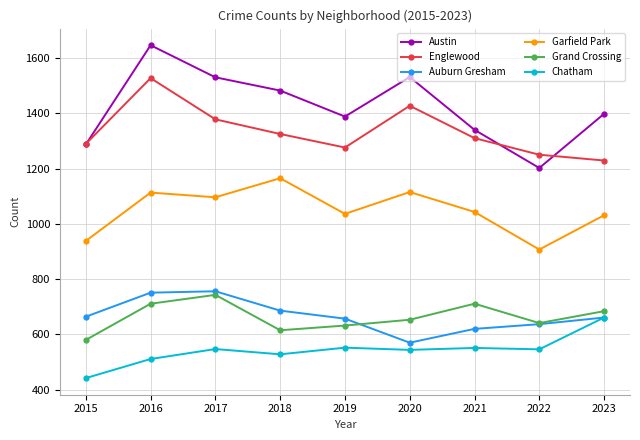

What value does the Auburn Gresham series have at 2017, to the nearest 5?

755